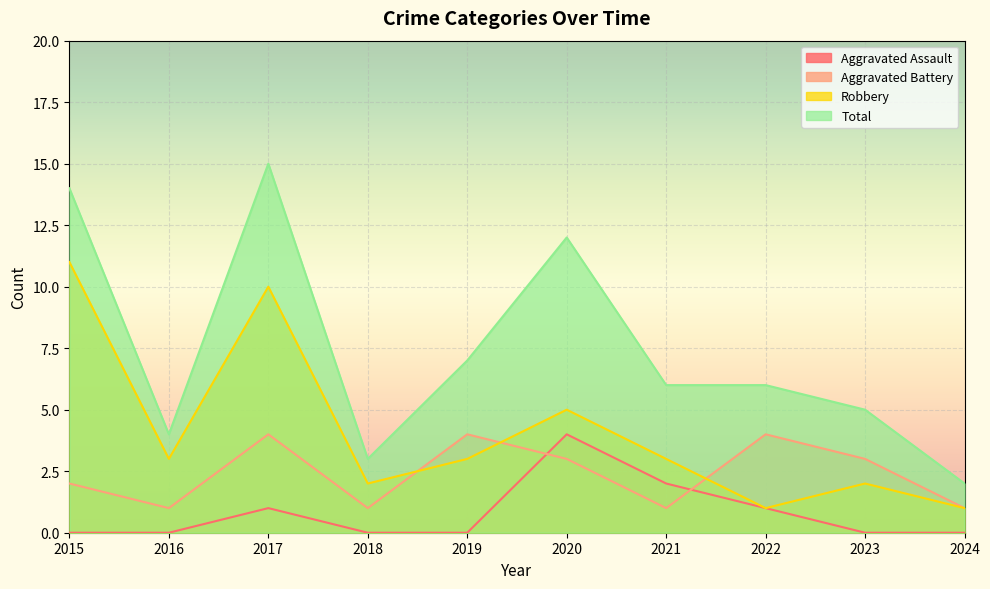

Which series has the largest total across all categories?

Total